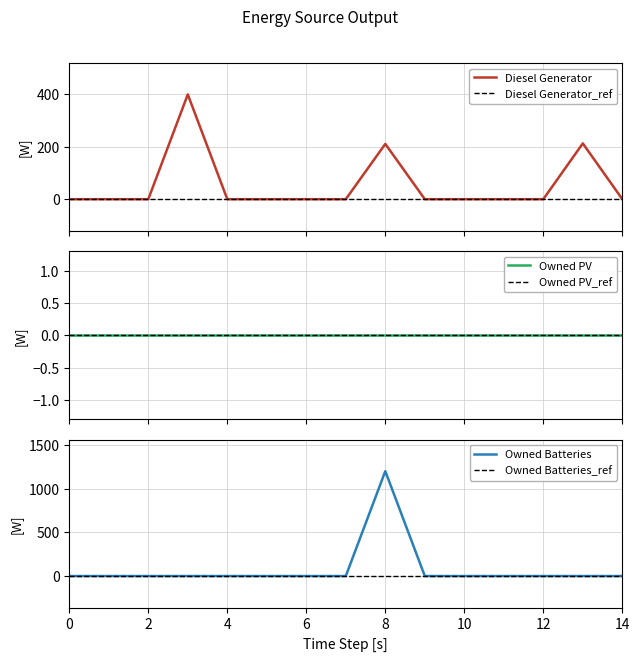

What is the highest value of the Diesel Generator series?

400